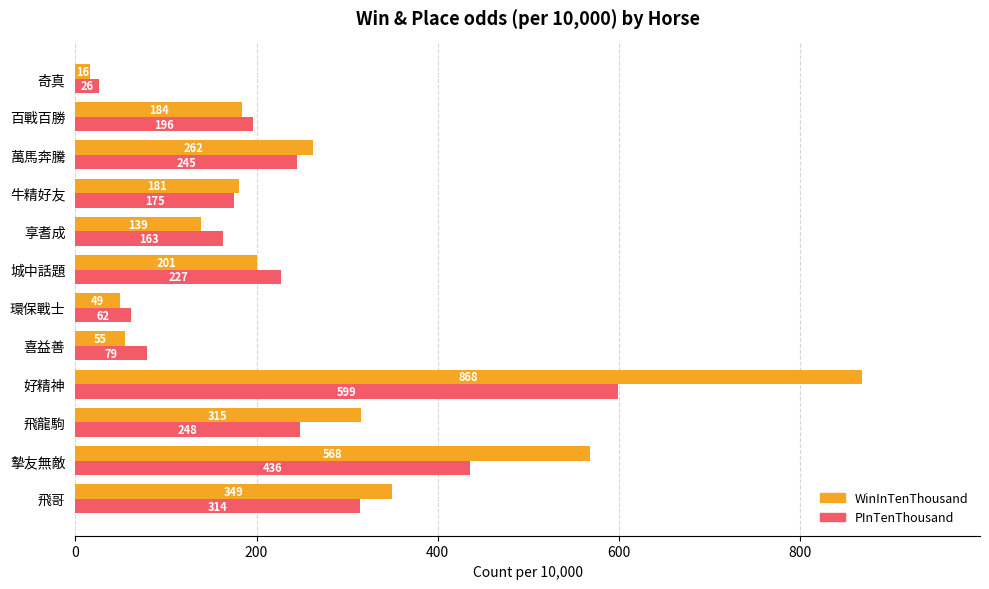

Which series has the largest total across all categories?

WinInTenThousand